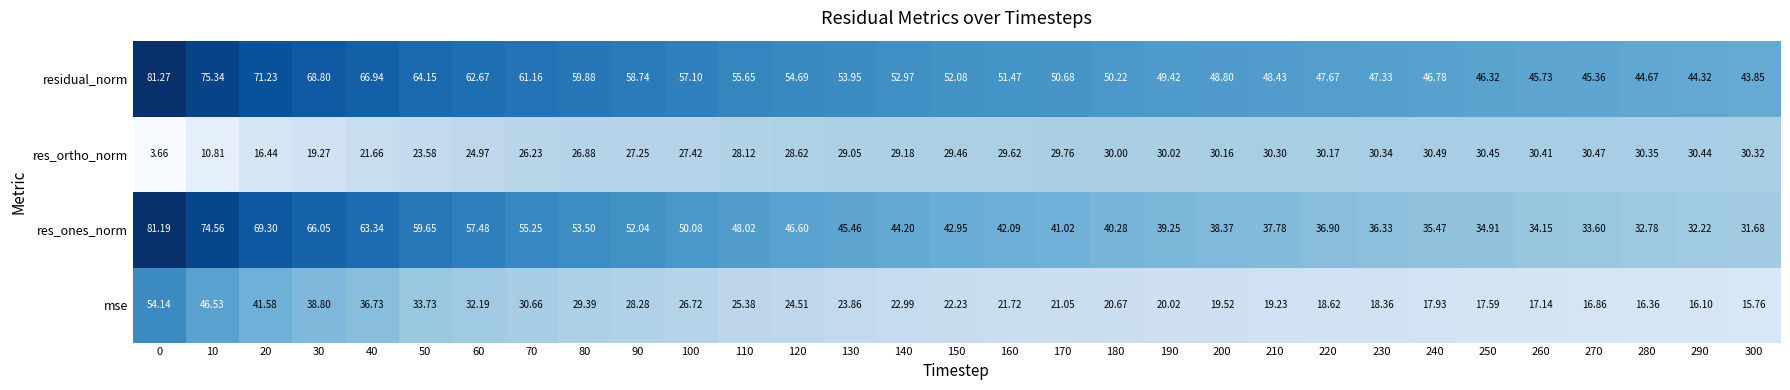

Which series changed the most between 120 and 240?

res_ones_norm